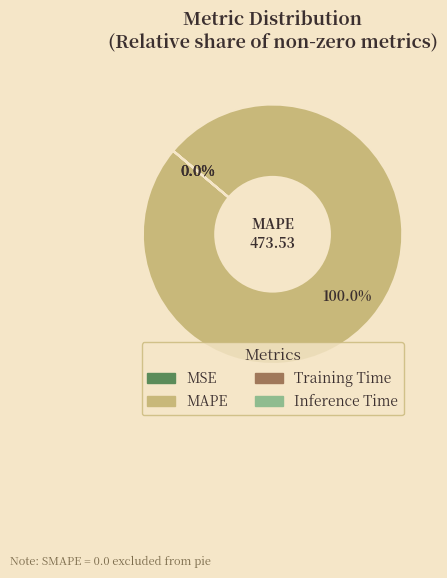

Is it true that Inference Time is 1% of the pie?

False